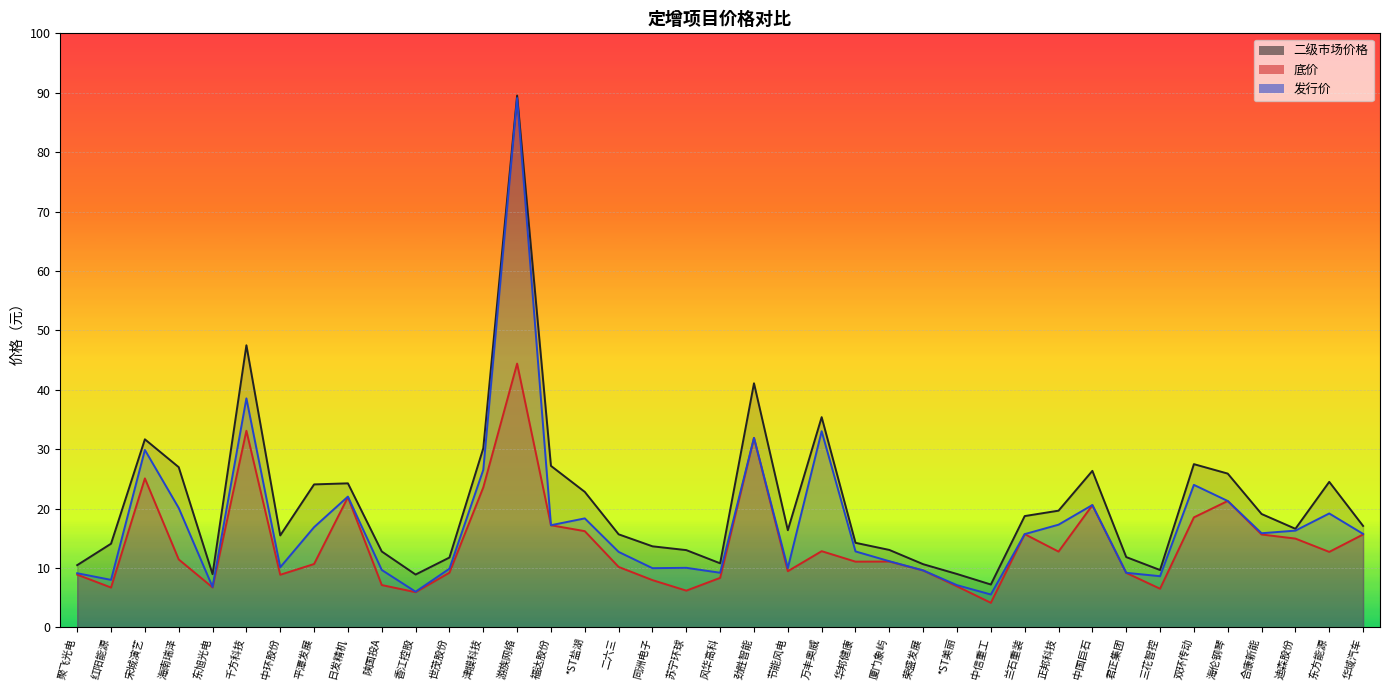

What is the label of the 22nd point from the right?

同洲电子